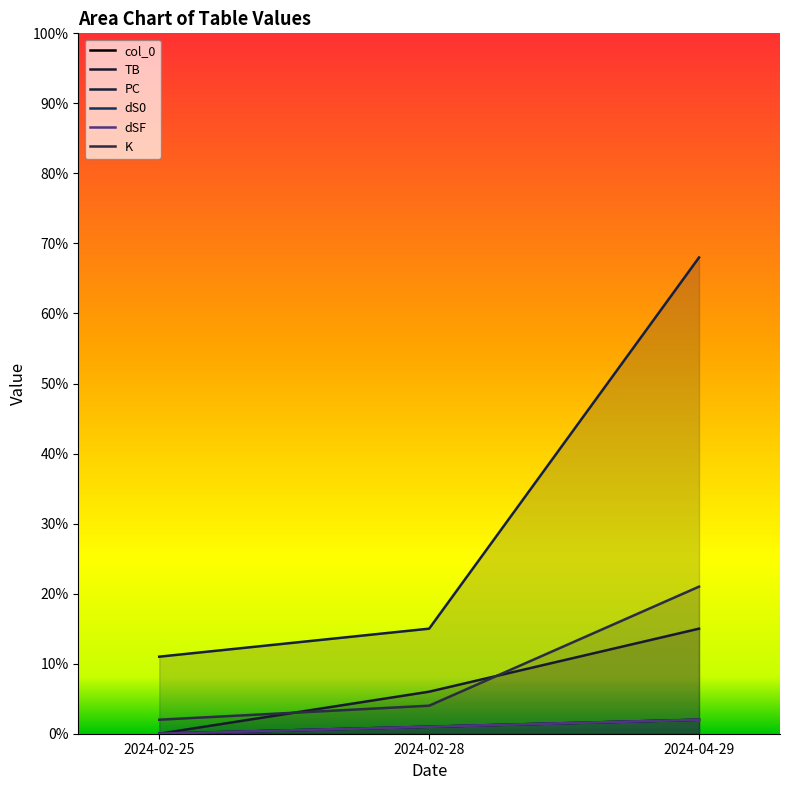

The value of PC at 2024-02-28 is 25. True or false?

False